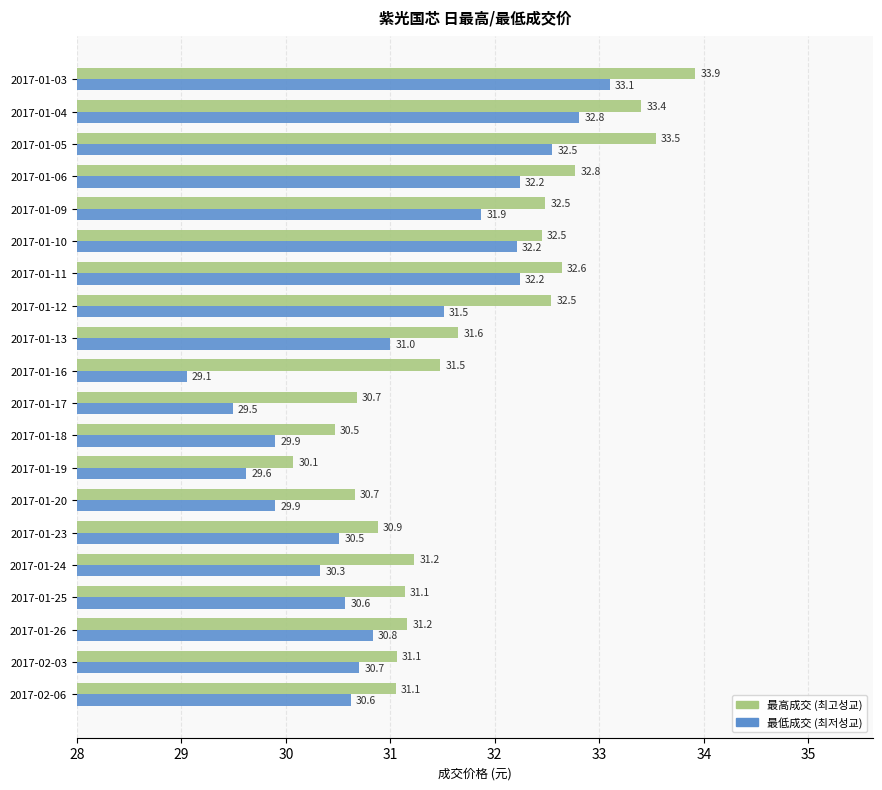

At which category does the chart reach its minimum across all series?

2017-01-16